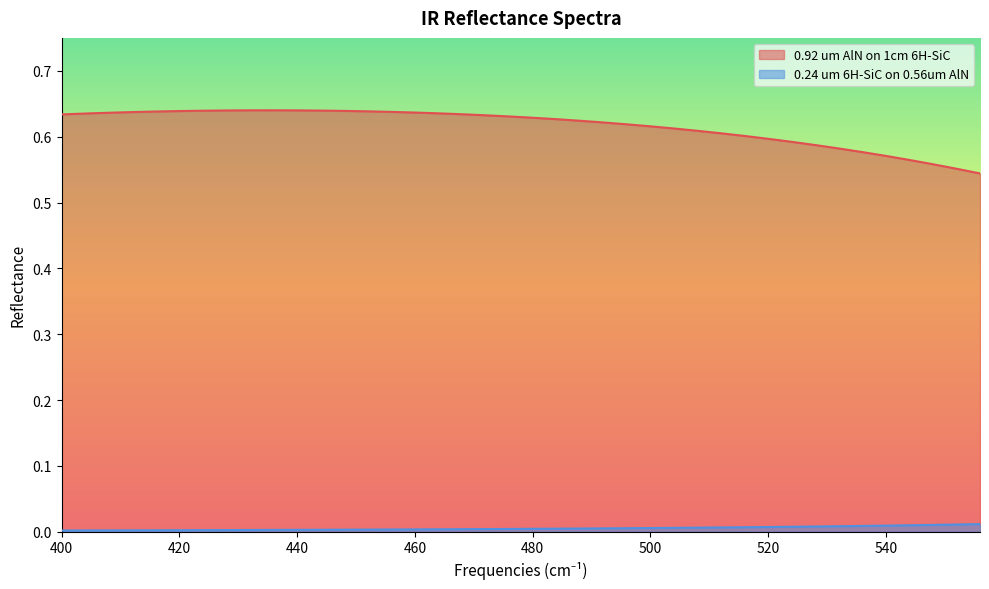

At 495.9999999995198, list the series in order from smallest to largest.

0.24 um 6H-SiC on 0.56um AlN, 0.92 um AlN on 1cm 6H-SiC